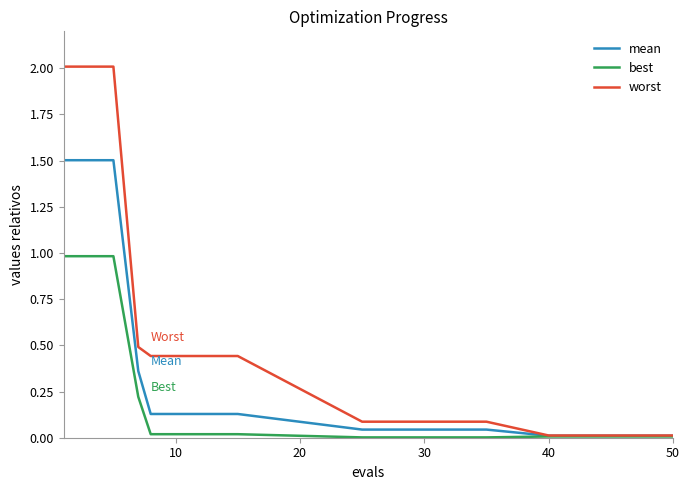

Rank the series by their average value, from lowest to highest.

best, mean, worst